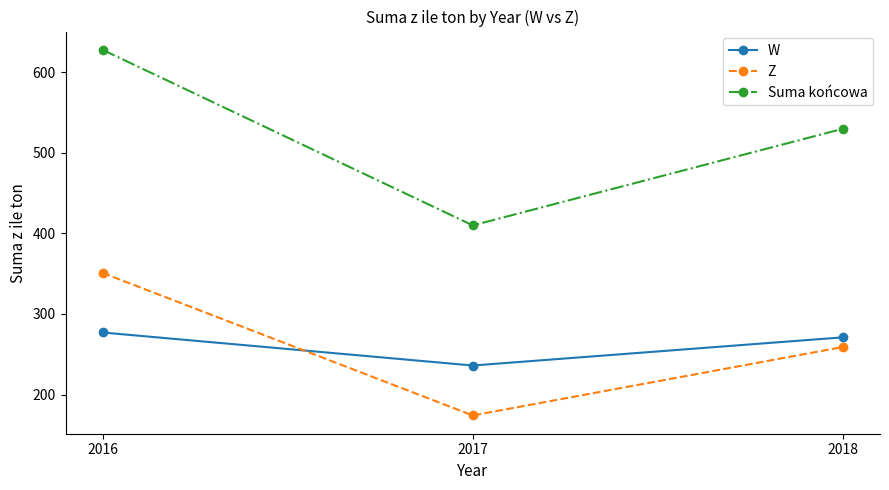

What is the sum of all W values?

784